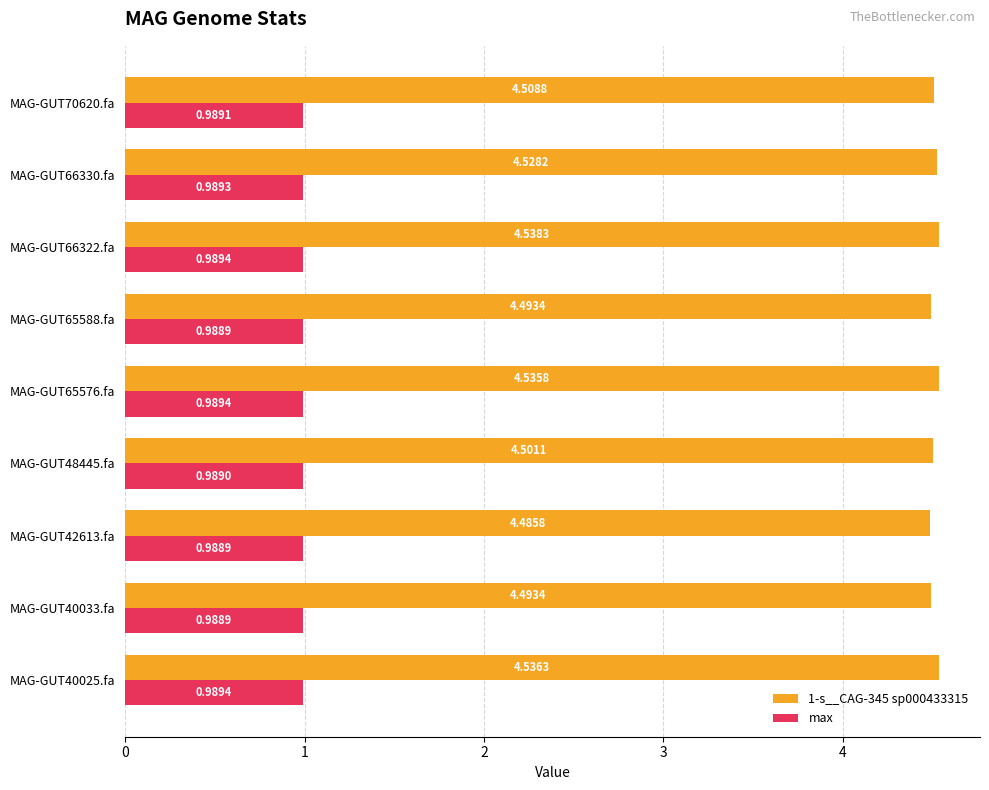

Which category has the highest value across all series?

MAG-GUT66322.fa